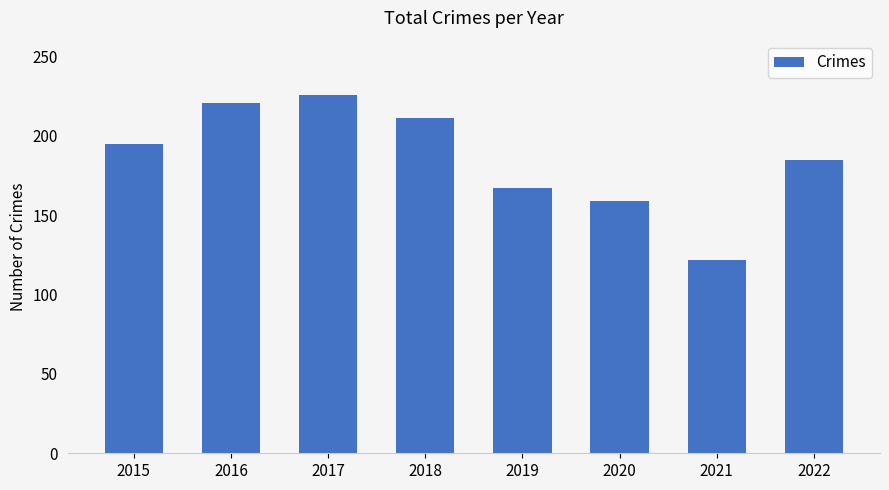

Reading left to right, transcribe all the data shown in this chart.

195	221	226	211	167	159	122	185